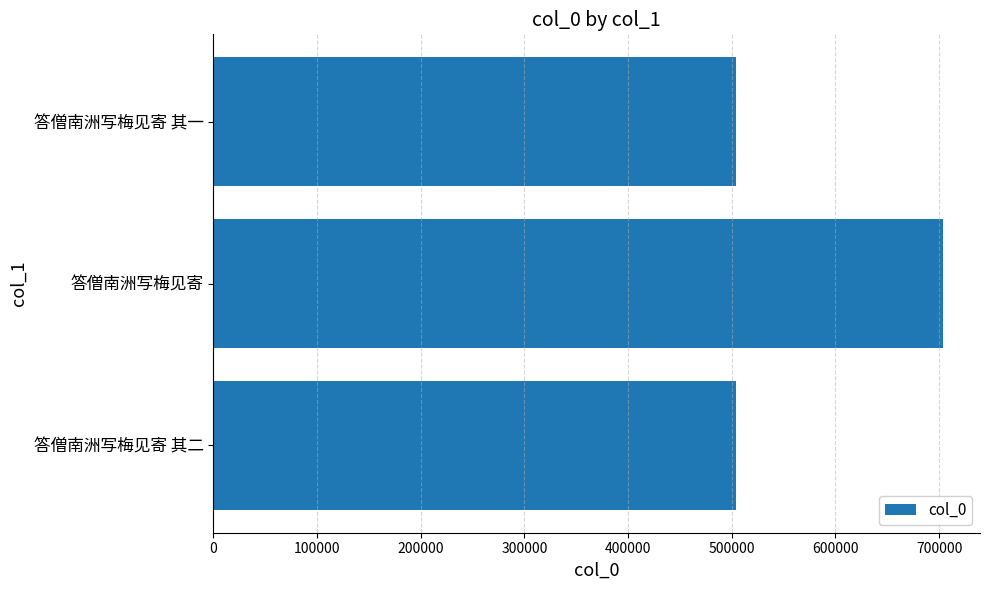

How many bars are there in total?

3